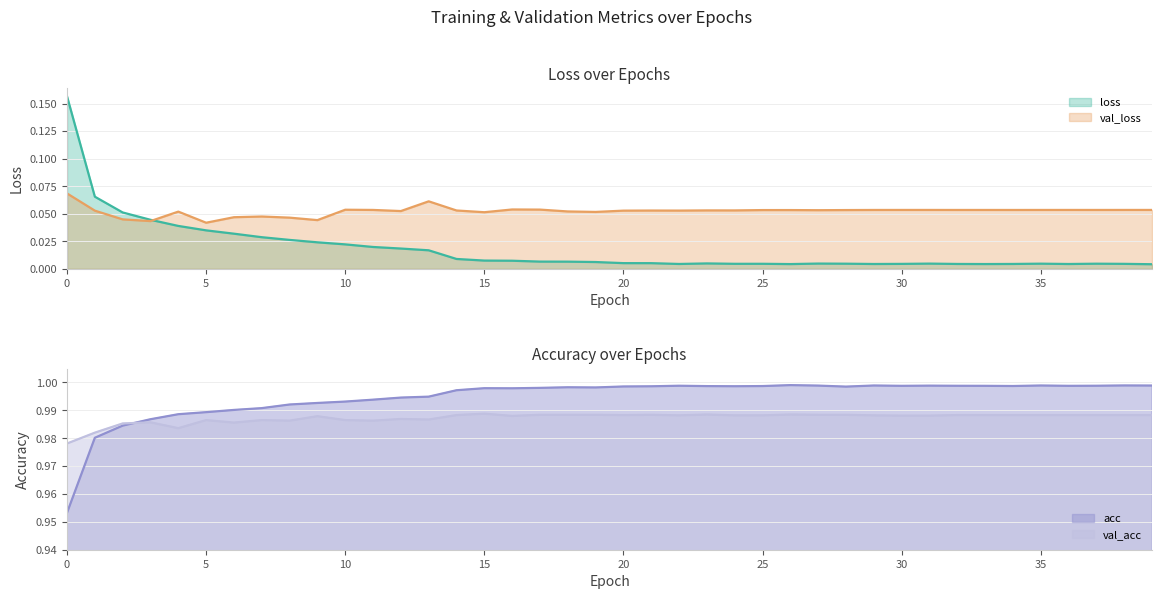

Reading left to right, what are all the values shown in this chart?

loss: 0=0.2	1=0.1	2=0.1	3=0.0	4=0.0	5=0.0	6=0.0	7=0.0	8=0.0	9=0.0	10=0.0	11=0.0	12=0.0	13=0.0	14=0.0	15=0.0	16=0.0	17=0.0	18=0.0	19=0.0	20=0.0	21=0.0	22=0.0	23=0.0	24=0.0	25=0.0	26=0.0	27=0.0	28=0.0	29=0.0	30=0.0	31=0.0	32=0.0	33=0.0	34=0.0	35=0.0	36=0.0	37=0.0	38=0.0	39=0.0
val_loss: 0=0.1	1=0.1	2=0.0	3=0.0	4=0.1	5=0.0	6=0.0	7=0.0	8=0.0	9=0.0	10=0.1	11=0.1	12=0.1	13=0.1	14=0.1	15=0.1	16=0.1	17=0.1	18=0.1	19=0.1	20=0.1	21=0.1	22=0.1	23=0.1	24=0.1	25=0.1	26=0.1	27=0.1	28=0.1	29=0.1	30=0.1	31=0.1	32=0.1	33=0.1	34=0.1	35=0.1	36=0.1	37=0.1	38=0.1	39=0.1
acc: 0=1.0	1=1.0	2=1.0	3=1.0	4=1.0	5=1.0	6=1.0	7=1.0	8=1.0	9=1.0	10=1.0	11=1.0	12=1.0	13=1.0	14=1.0	15=1.0	16=1.0	17=1.0	18=1.0	19=1.0	20=1.0	21=1.0	22=1.0	23=1.0	24=1.0	25=1.0	26=1.0	27=1.0	28=1.0	29=1.0	30=1.0	31=1.0	32=1.0	33=1.0	34=1.0	35=1.0	36=1.0	37=1.0	38=1.0	39=1.0
val_acc: 0=1.0	1=1.0	2=1.0	3=1.0	4=1.0	5=1.0	6=1.0	7=1.0	8=1.0	9=1.0	10=1.0	11=1.0	12=1.0	13=1.0	14=1.0	15=1.0	16=1.0	17=1.0	18=1.0	19=1.0	20=1.0	21=1.0	22=1.0	23=1.0	24=1.0	25=1.0	26=1.0	27=1.0	28=1.0	29=1.0	30=1.0	31=1.0	32=1.0	33=1.0	34=1.0	35=1.0	36=1.0	37=1.0	38=1.0	39=1.0